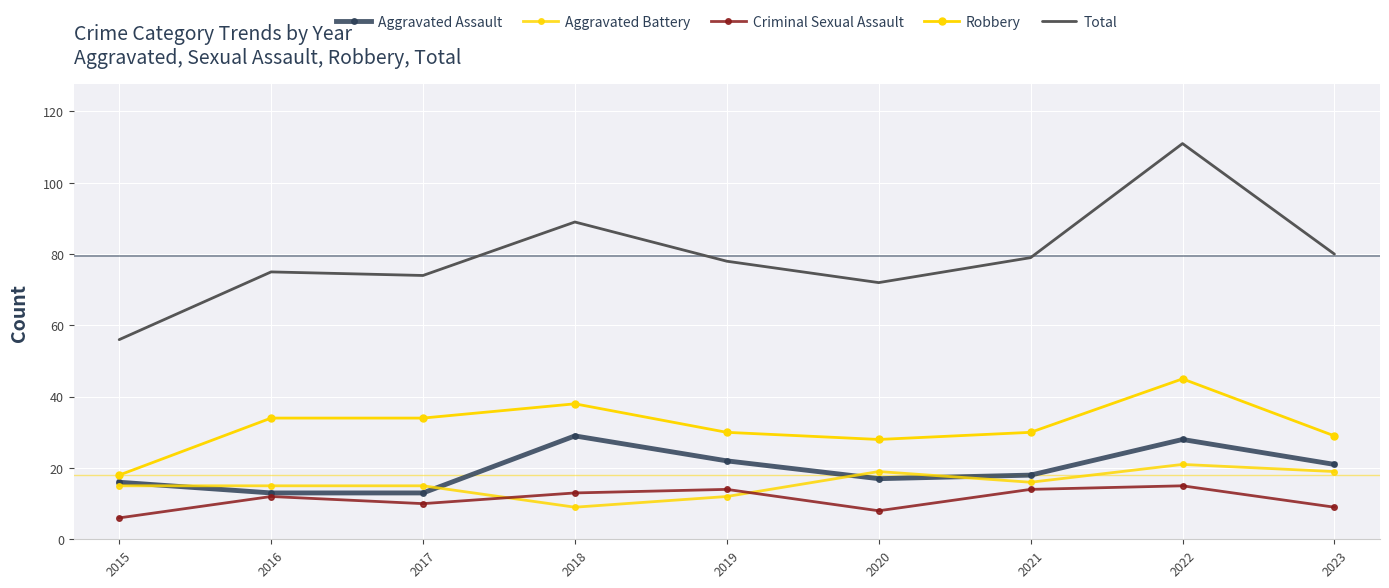

Which series changed the most between 2017 and 2022?

Total